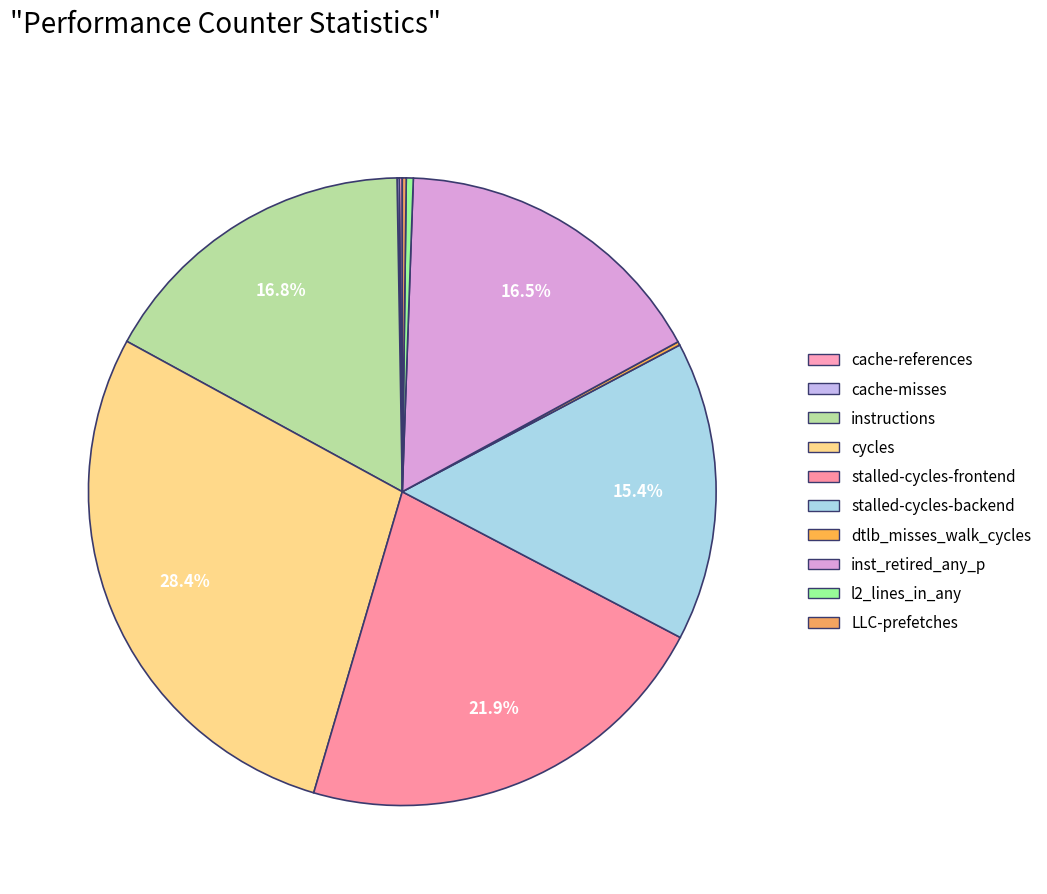

What is the change in value from stalled-cycles-frontend to stalled-cycles-backend?

-14181039290